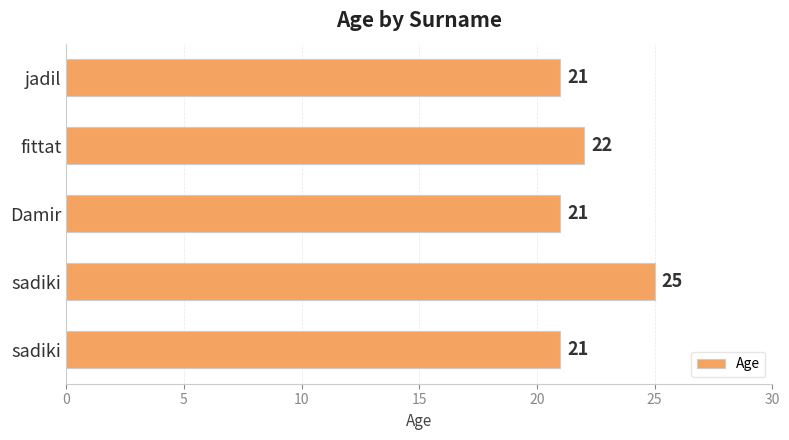

Are the bars grouped side by side (vs. stacked)?

No